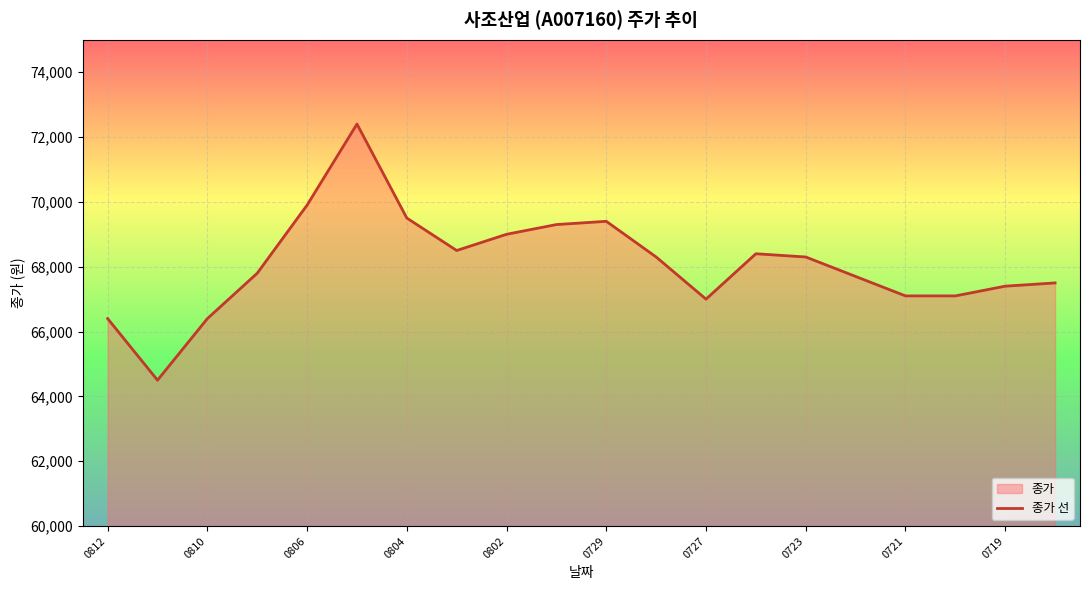

What is the greatest value displayed?

72400